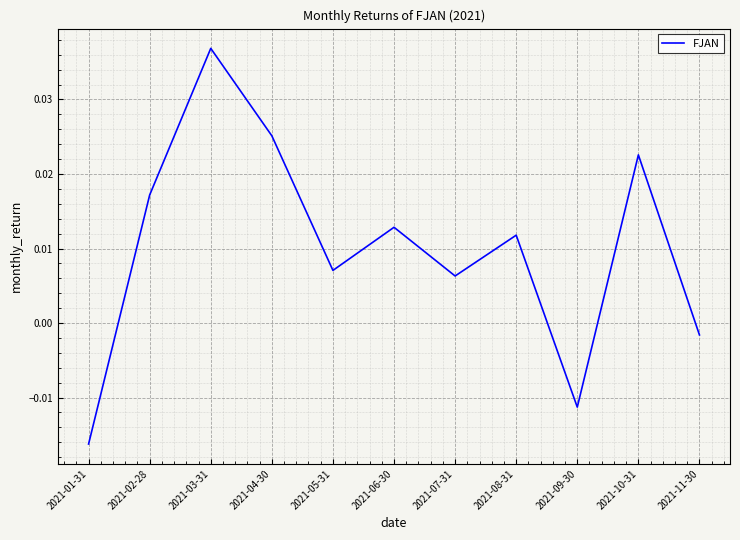

Which category has the highest value across all series?

2021-03-31